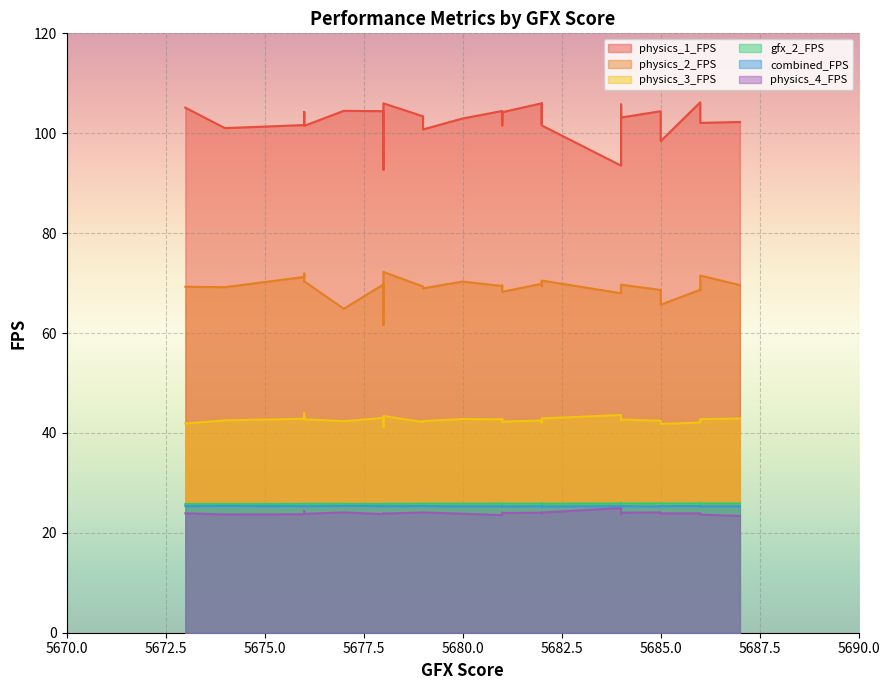

How many lines are shown in the chart?

6